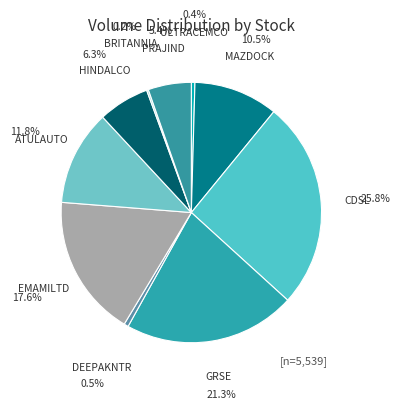

Which category has the biggest portion of the pie?

CDSL